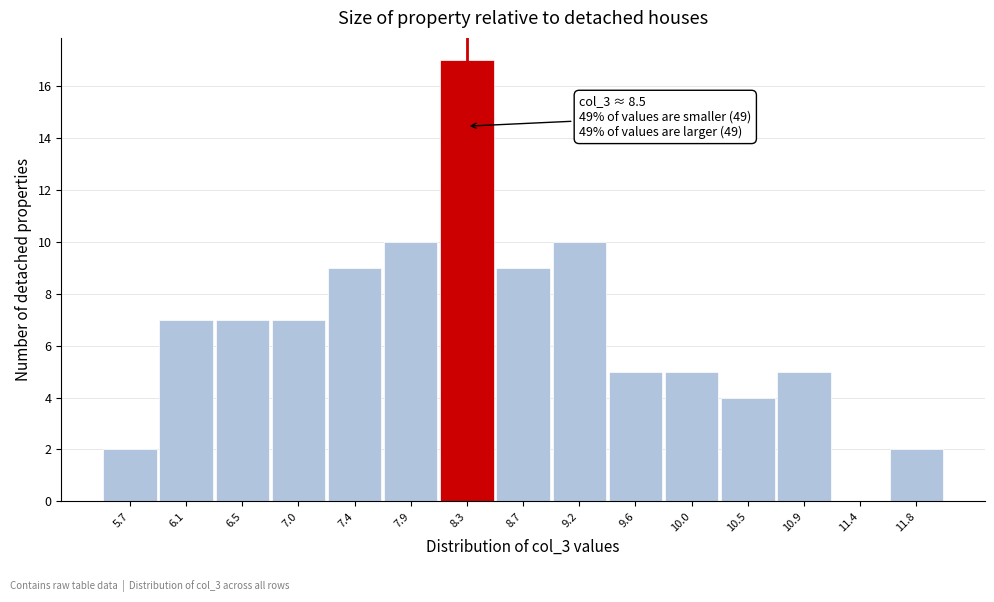

Reading right to left, extract all data points from this chart.

11.8=2	11.4=0	10.9=5	10.5=4	10.0=5	9.6=5	9.2=10	8.7=9	8.3=17	7.9=10	7.4=9	7.0=7	6.5=7	6.1=7	5.7=2